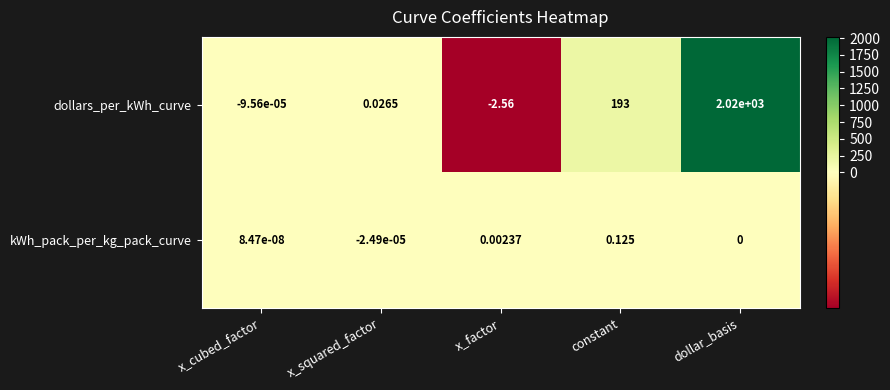

List the series in order of their peak value, highest first.

dollars_per_kWh_curve, kWh_pack_per_kg_pack_curve